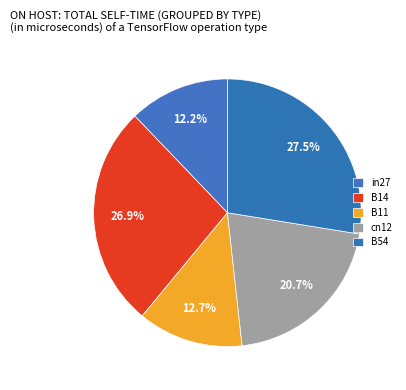

What percentage is the B14 slice, to the nearest percent?

27%